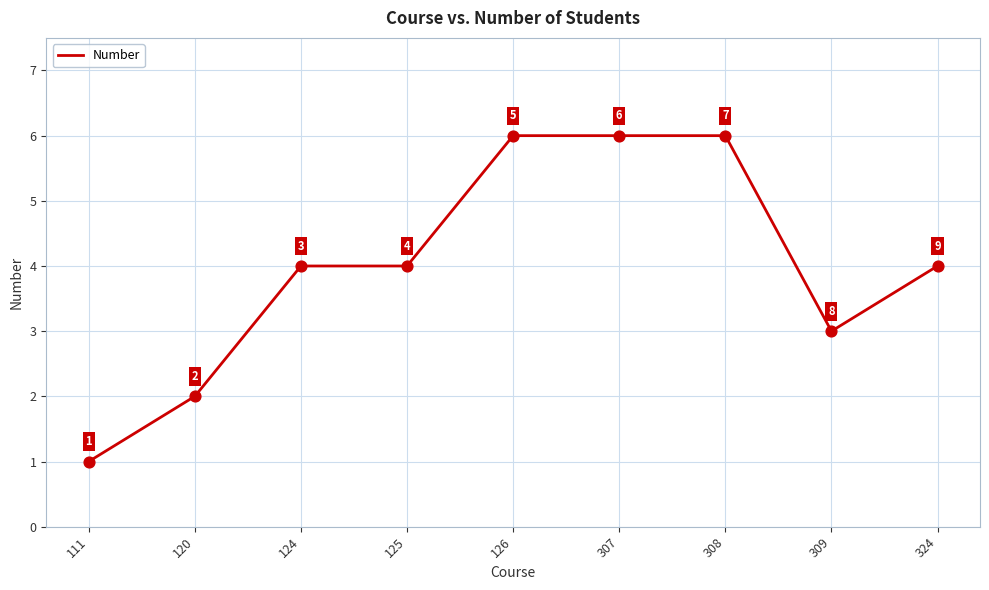

What is the ratio of the value at 126 to the value at 307?

1.0